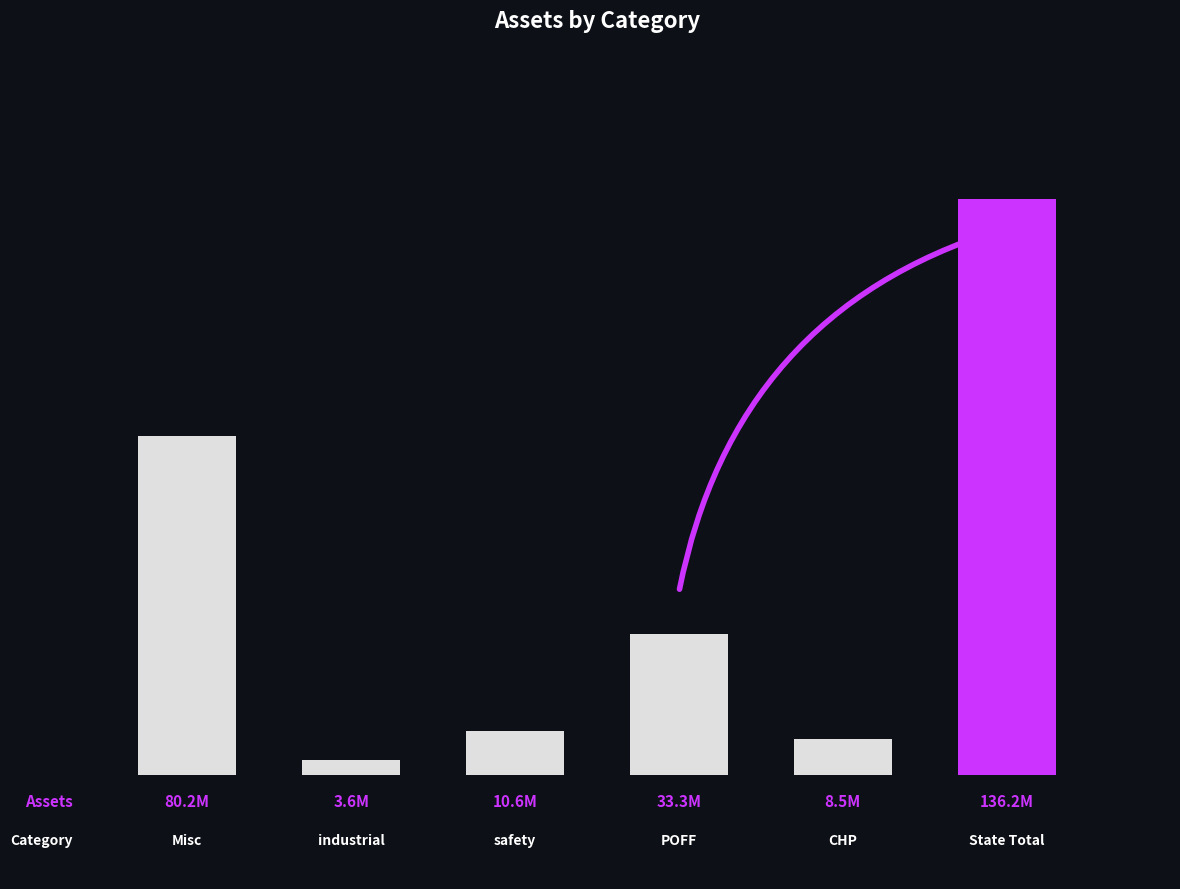

Does the chart contain any negative values?

No